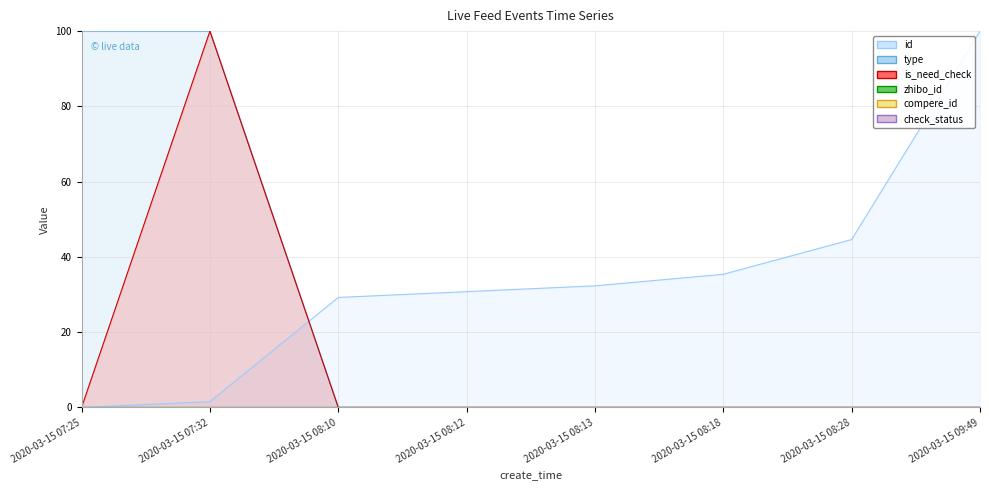

In is_need_check, how many points are higher than both neighbors (excluding endpoints)?

1